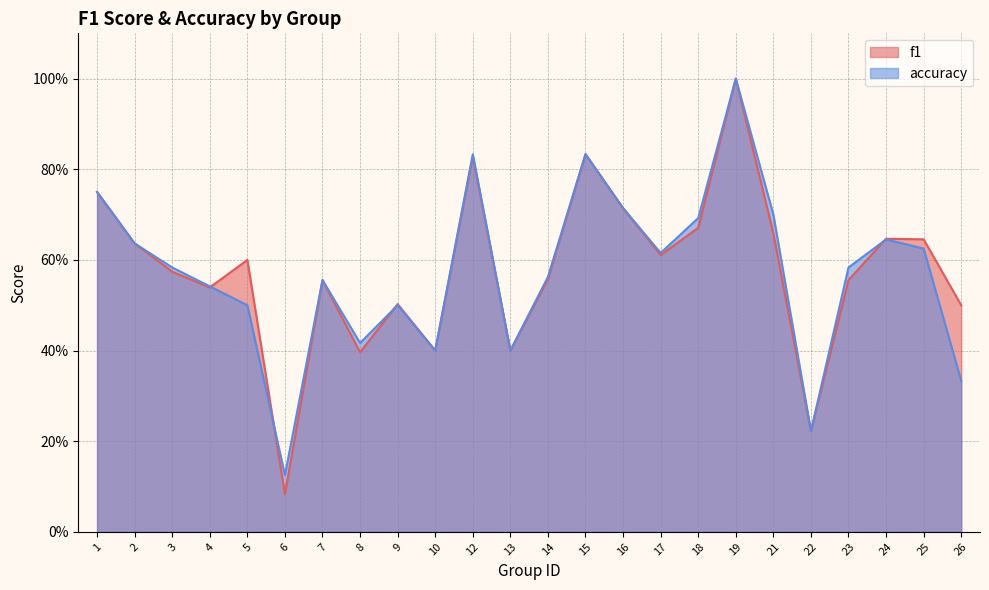

Rank the series by their average value, from highest to lowest.

f1, accuracy